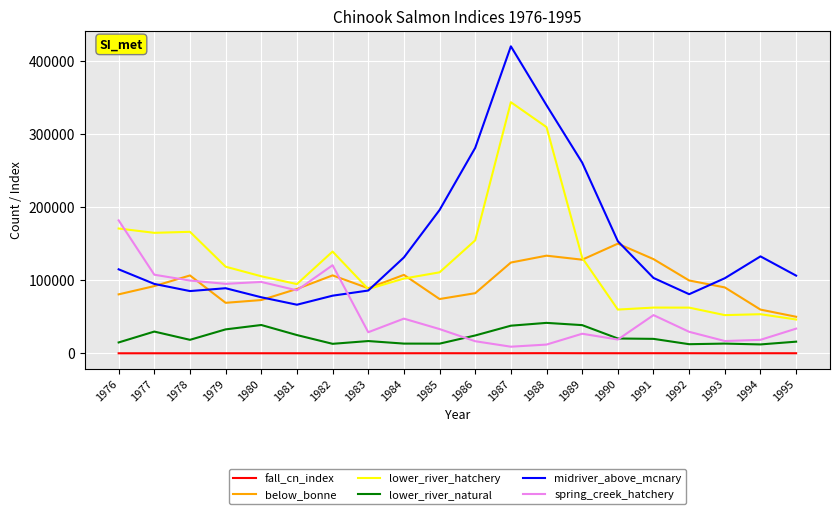

What is the greatest value displayed?

420656